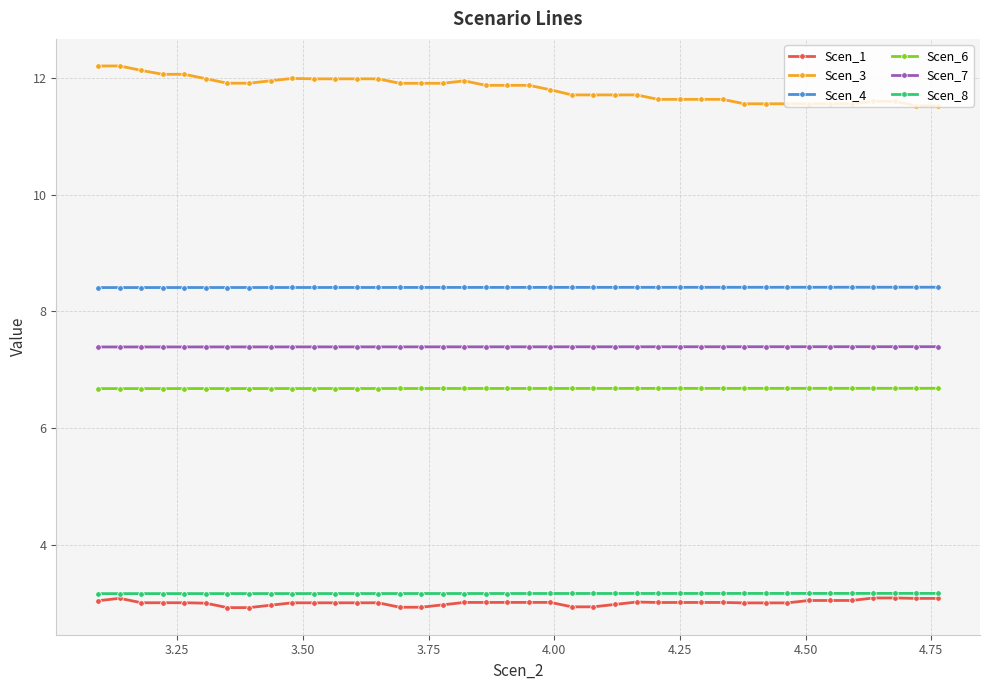

Which series has the largest total across all categories?

Scen_3